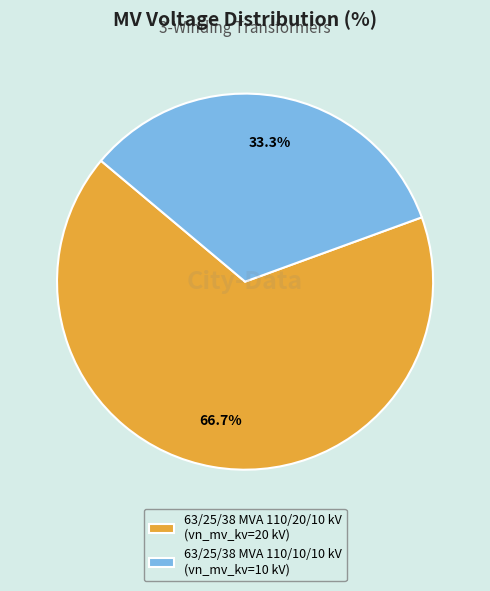

To the nearest percent, what is the average slice percentage?

50%